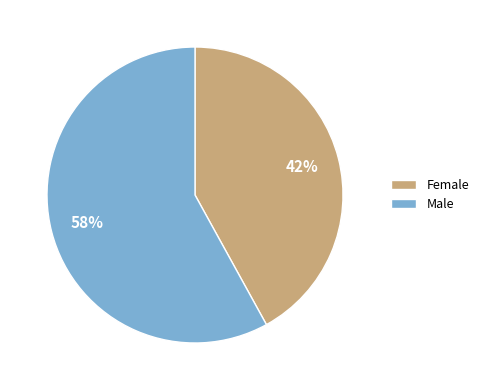

True or false: Female accounts for 51% of the total.

False